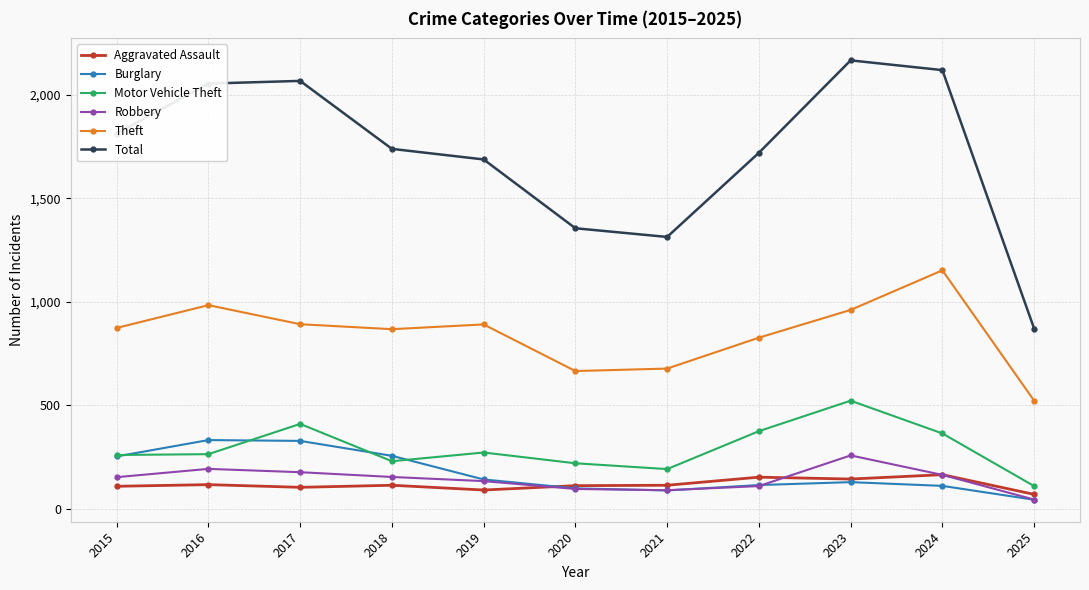

Is it true that Theft equals 984 at 2016?

True